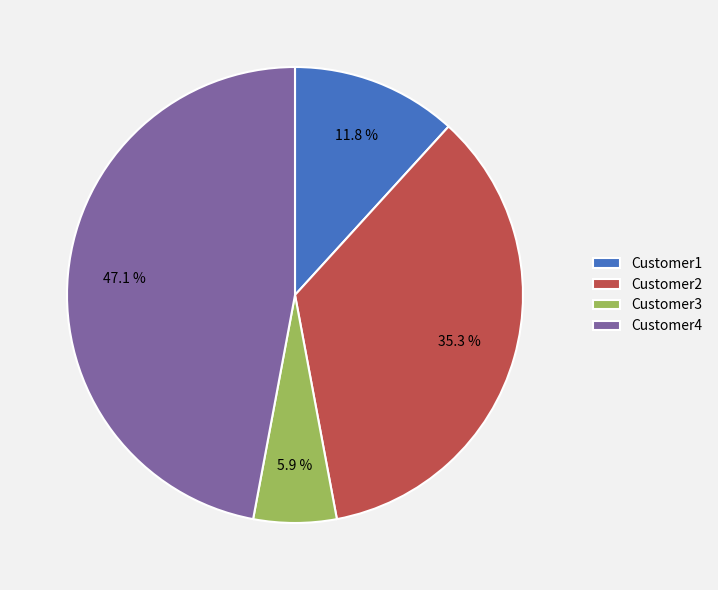

Which has a higher value, Customer1 or Customer4?

Customer4